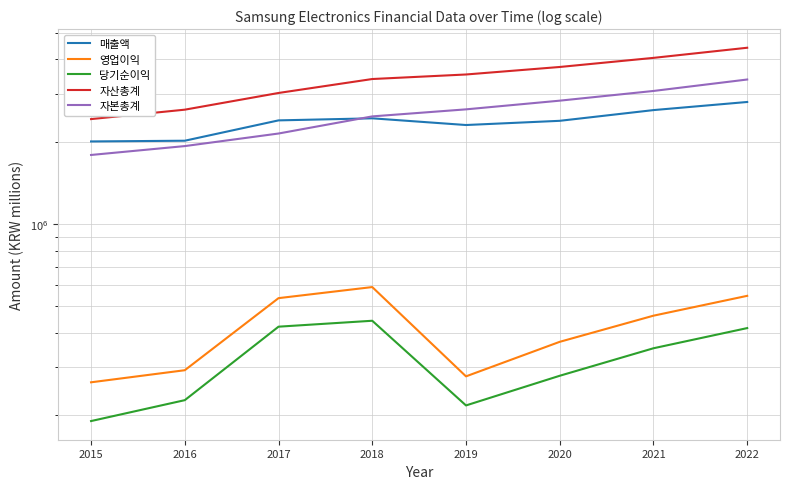

Reading left to right, list all the values displayed in this chart.

매출액: 2006535	2018667	2395754	2437714	2304009	2387040	2612359	2797126
영업이익: 264134	292407	536450	588867	277685	371392	462794	546977
당기순이익: 190601	227261	421867	443449	217389	279078	351781	416898
자산총계: 2421795	2621743	3017521	3393572	3525645	3755718	4054861	4415713
자본총계: 1790598	1929630	2144914	2477532	2628804	2828345	3069068	3379622